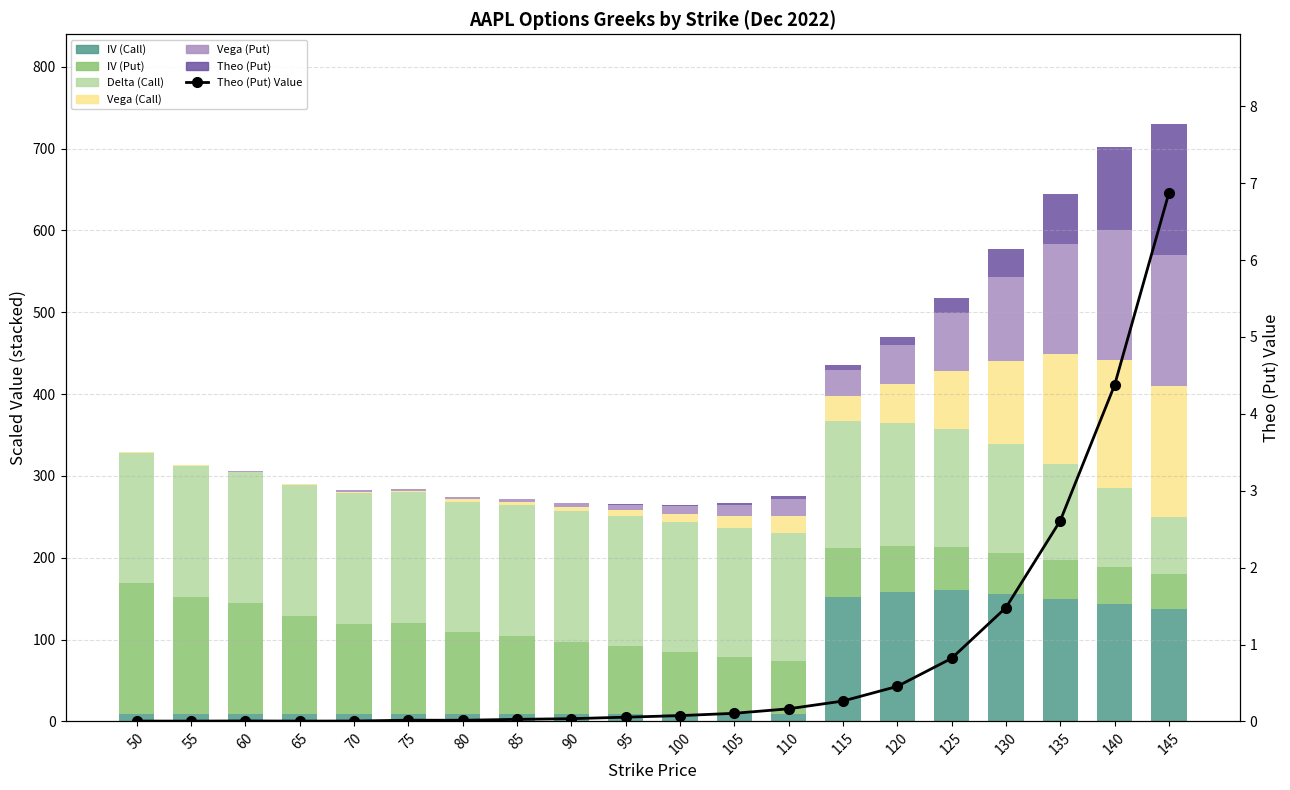

Does the chart contain any negative values?

No